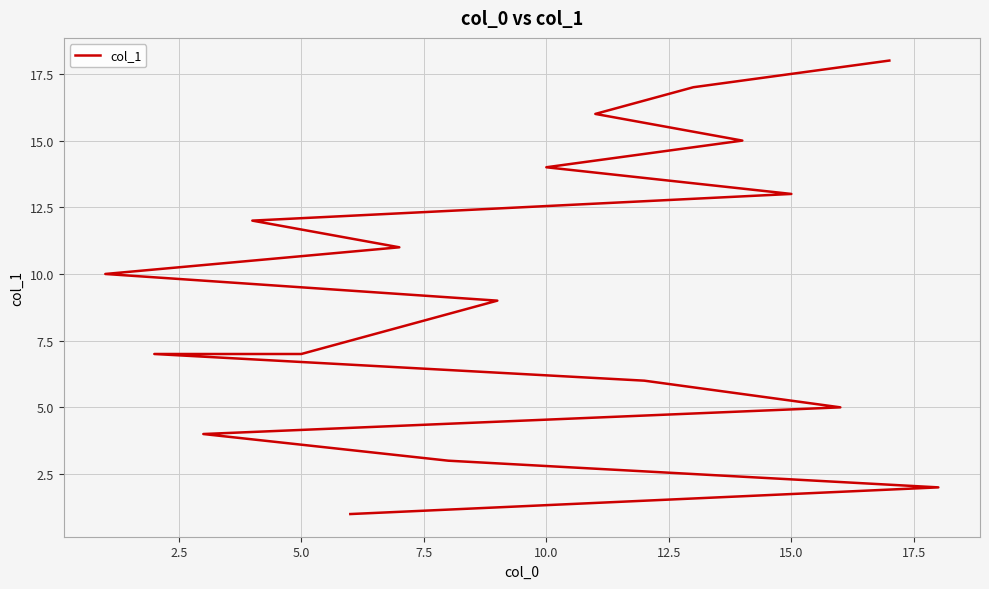

True or false: there are more than 0 points higher than both neighbors.

False